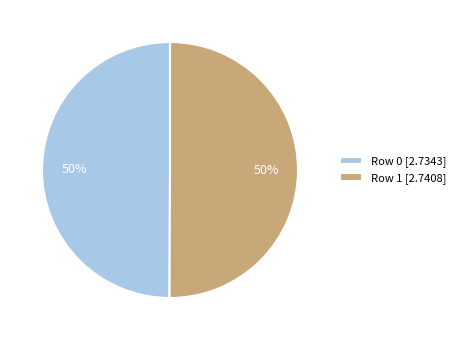

True or false: Row 0 [2.7343] accounts for 50% of the total.

True